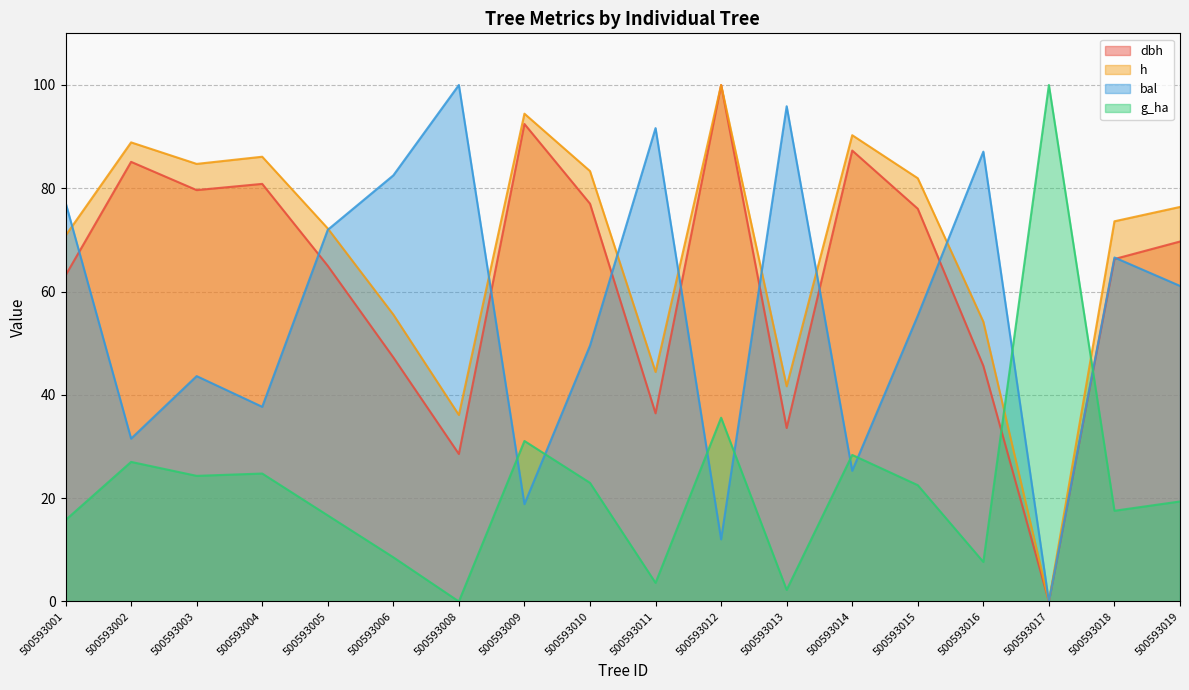

At which category does bal reach its first local valley?

500593002